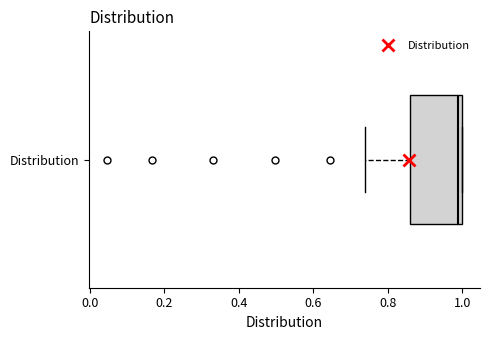

Transcribe this box plot: give where the median line is, the range the box spans, and where the two whiskers end, as read against the x-axis. The values are not printed on the chart, so give them approximately, as read against the axis.

median 0.98, box 0.86 to 1.00, whiskers 0.74 to 1.00